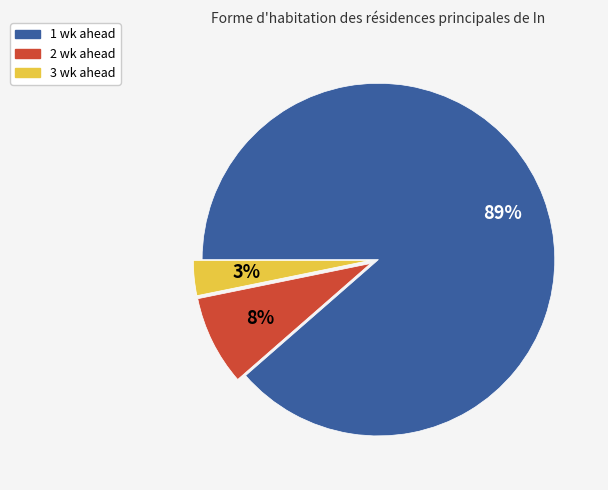

Which category accounts for the majority?

1 wk ahead